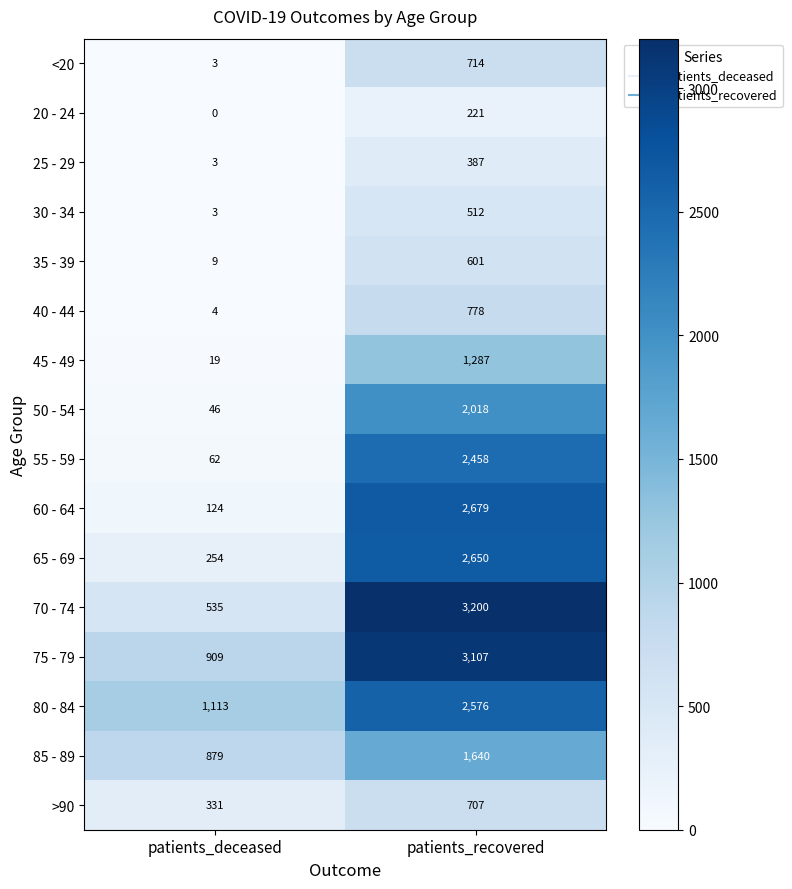

What is the maximum value shown in the chart?

3200